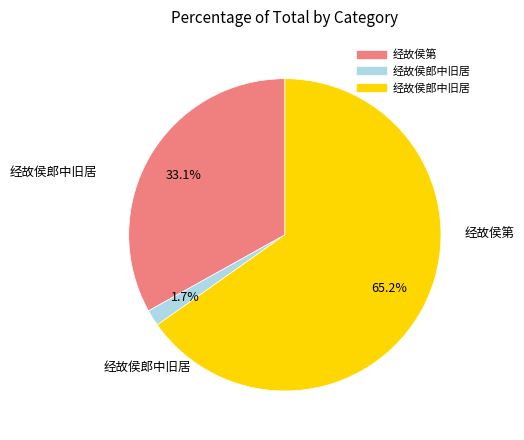

Is there a majority slice in this chart?

Yes